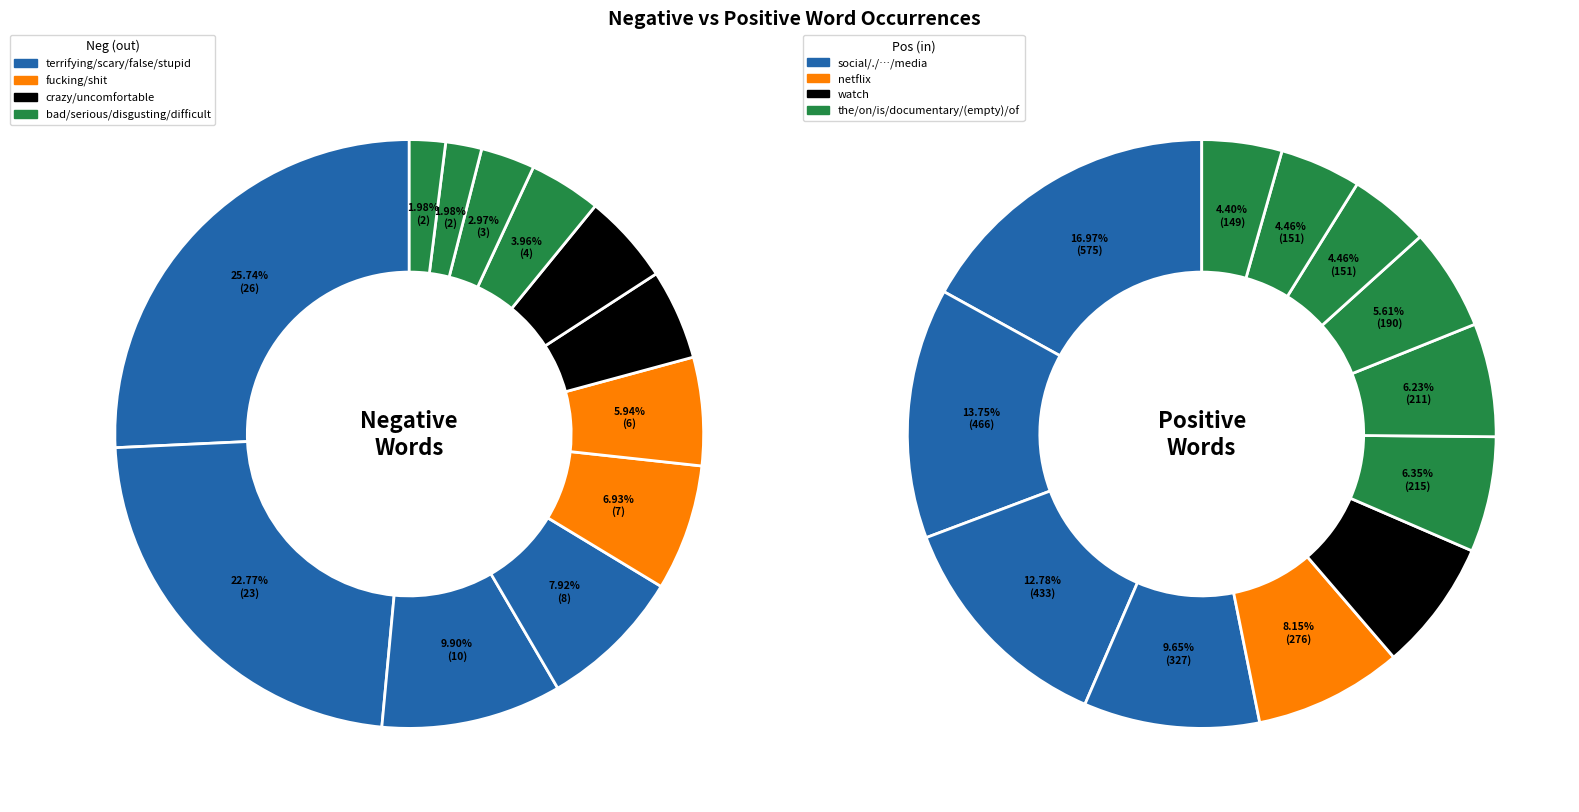

To the nearest percent, what portion does 4 represent?

8%